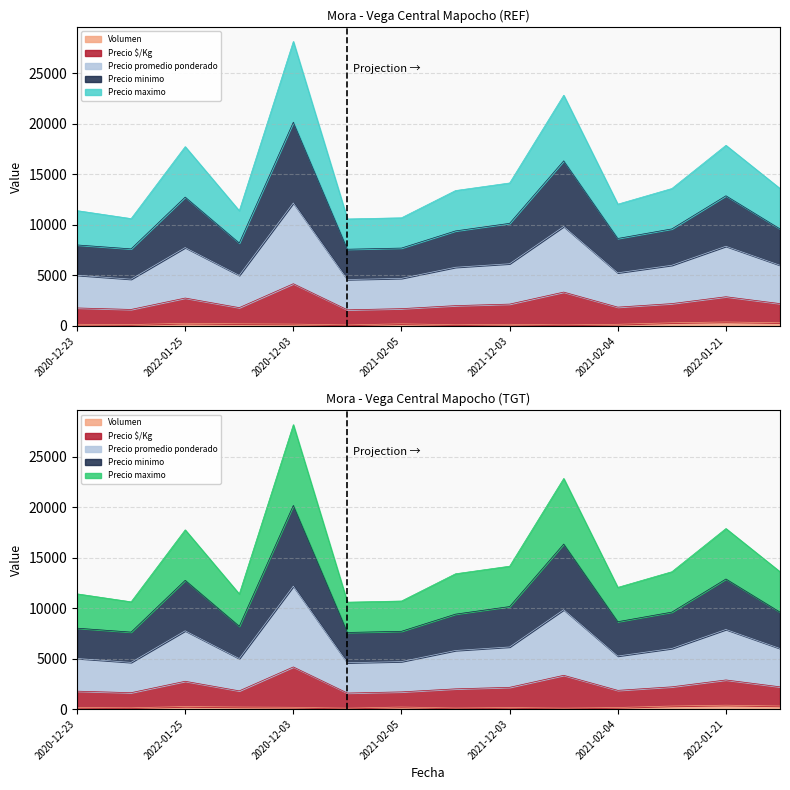

True or false: Precio promedio ponderado and Precio maximo intersect in this chart.

False